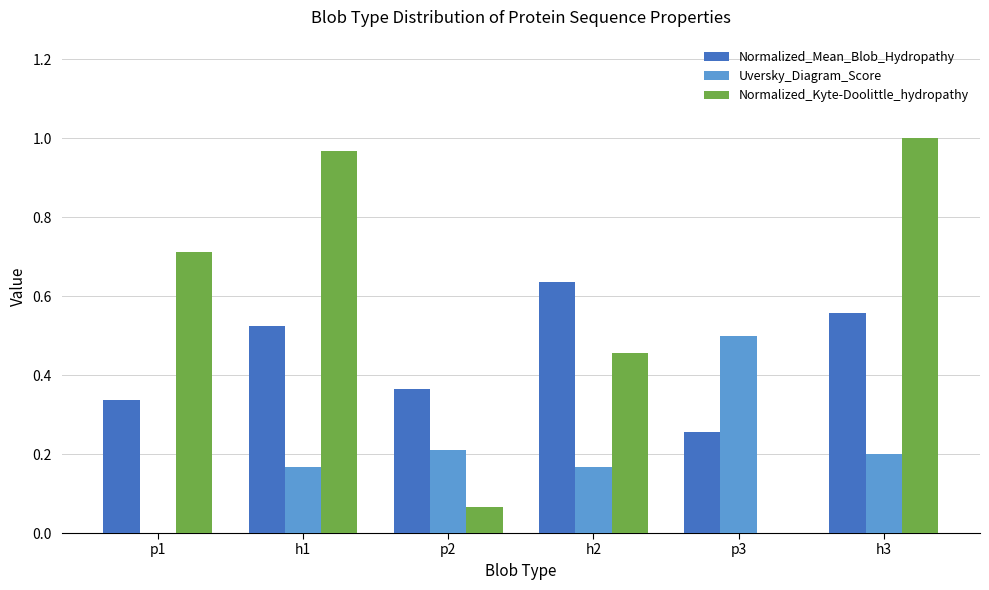

Between p3 and h3, which series saw the biggest shift?

Normalized_Kyte-Doolittle_hydropathy